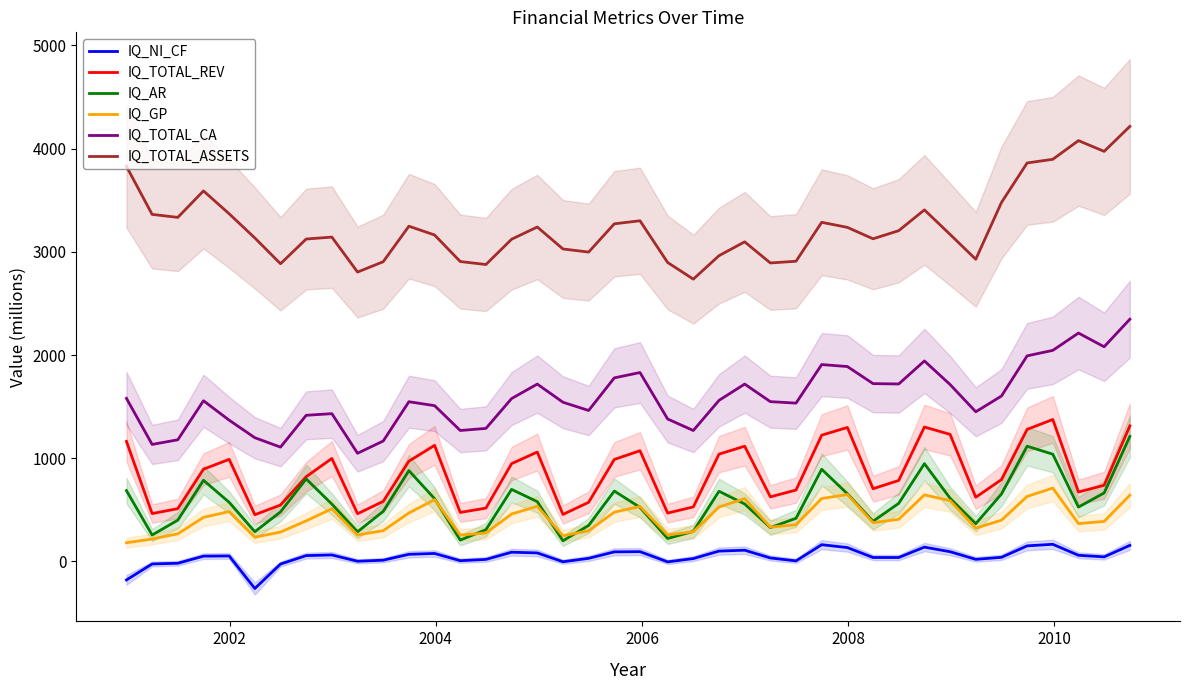

What is the lowest value of the IQ_AR series?

199.6